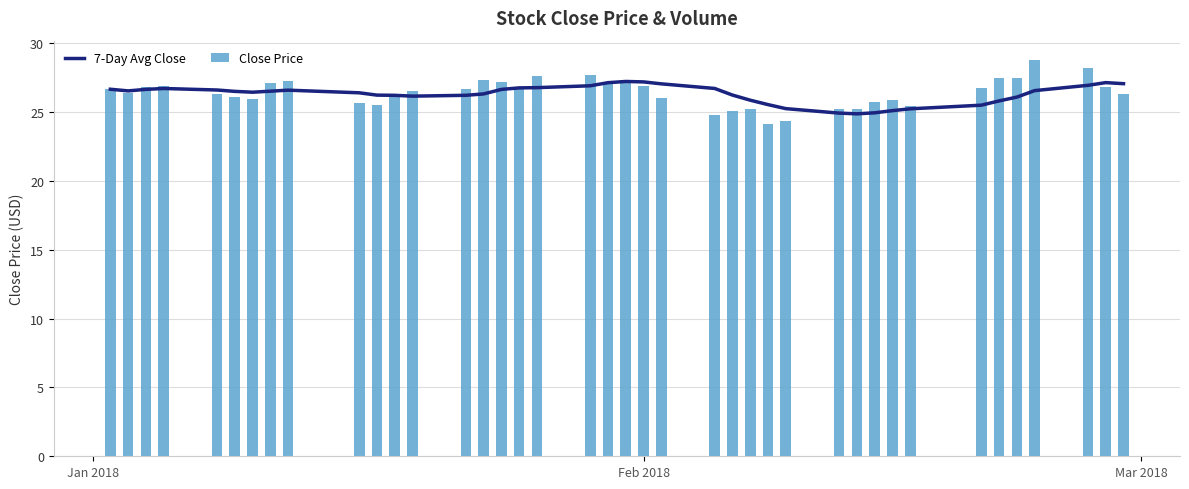

What is the average value of the Close Price series?

26.4